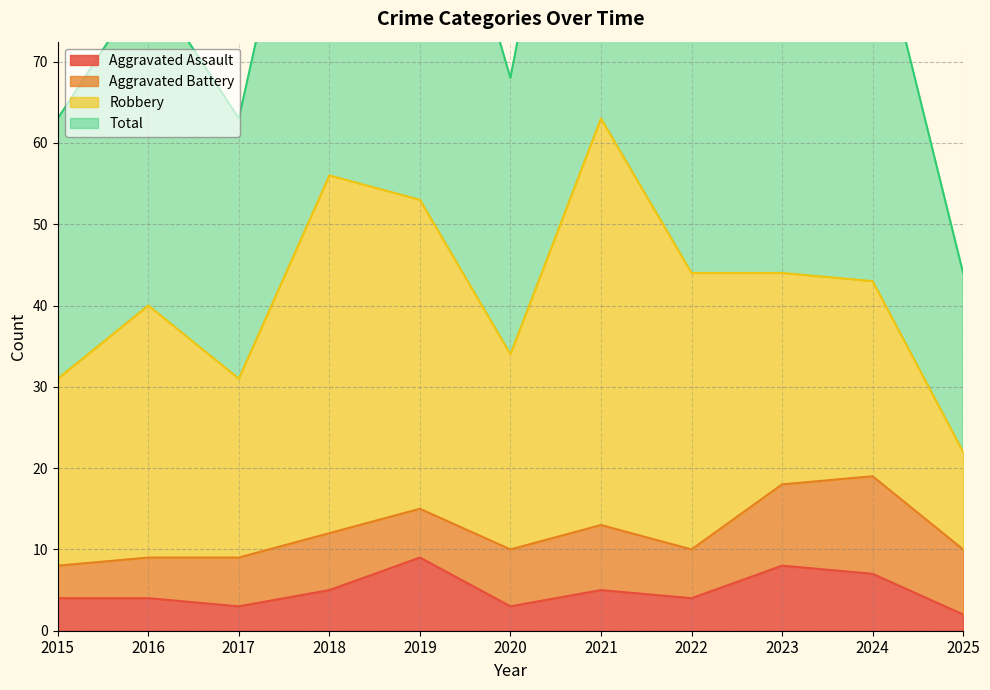

Is it true that Total equals 89 at 2024?

True